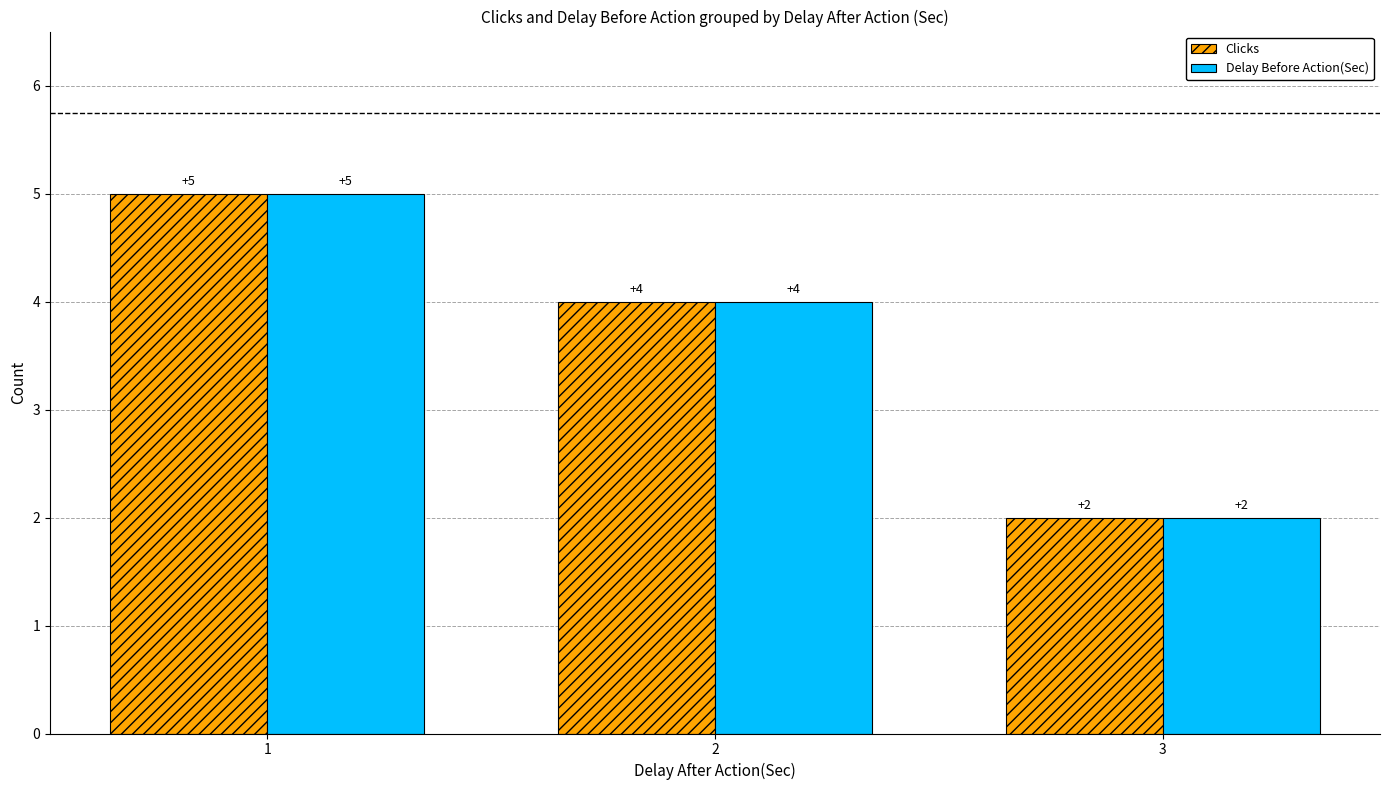

Count the Clicks values in the range 2 to 5.

3